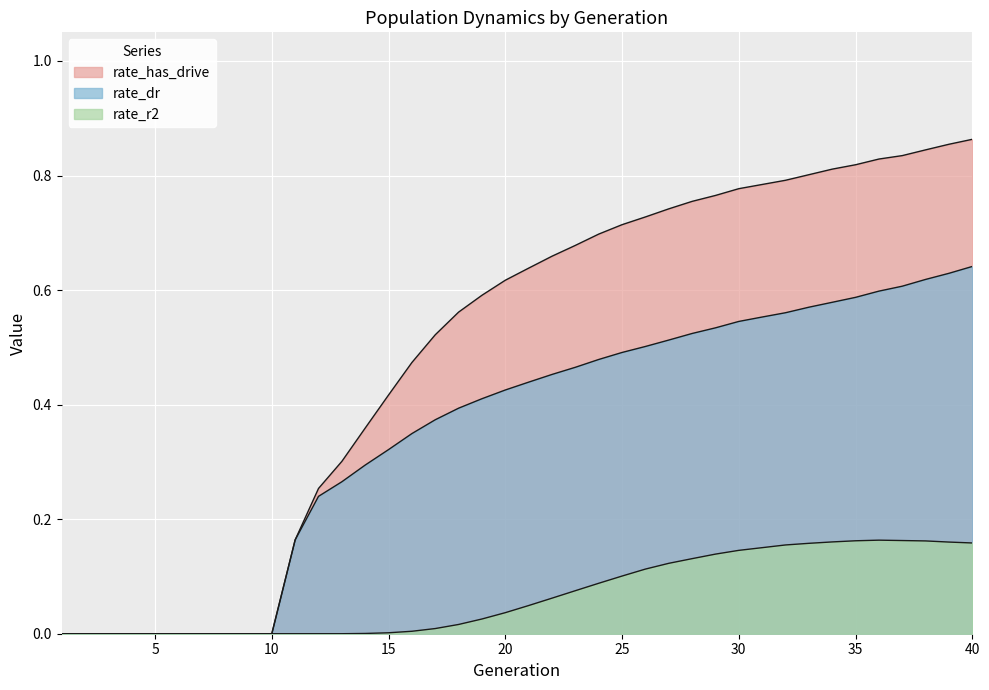

Which series changed the most between 23 and 31?

rate_has_drive